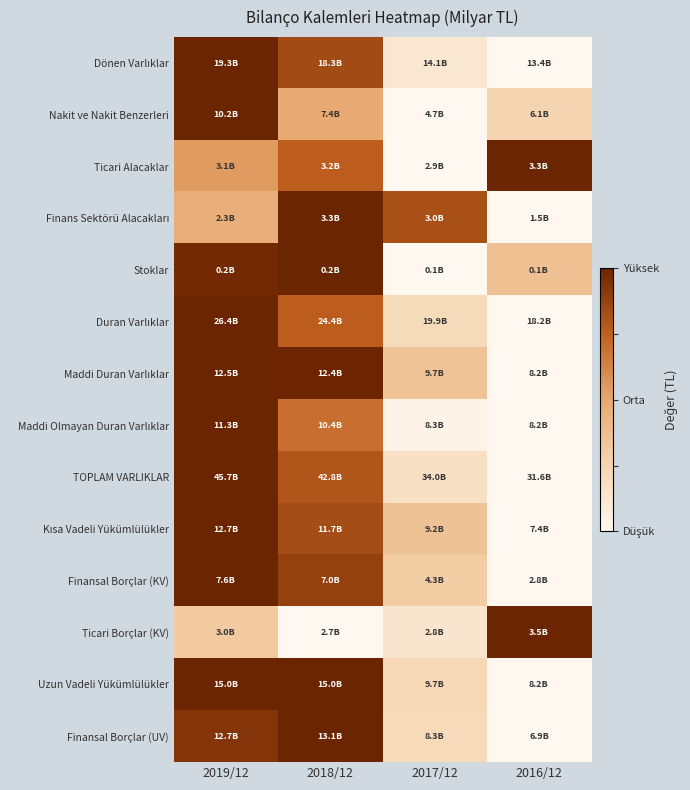

What is the total value across all series at 2016/12?

2.6